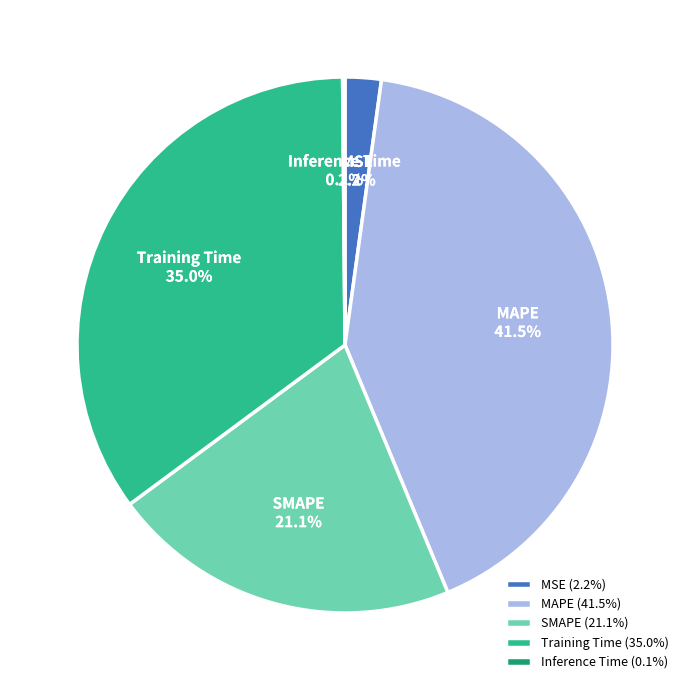

Does Training Time represent more than half of the total?

No